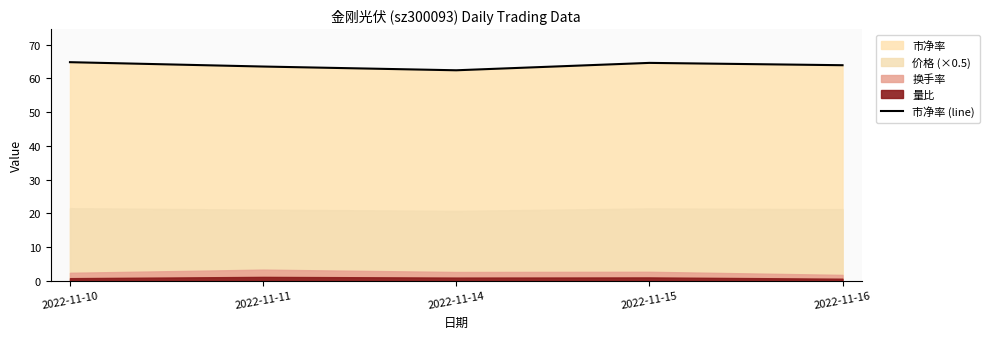

Which has a higher value, 2022-11-10 or 2022-11-16?

2022-11-10